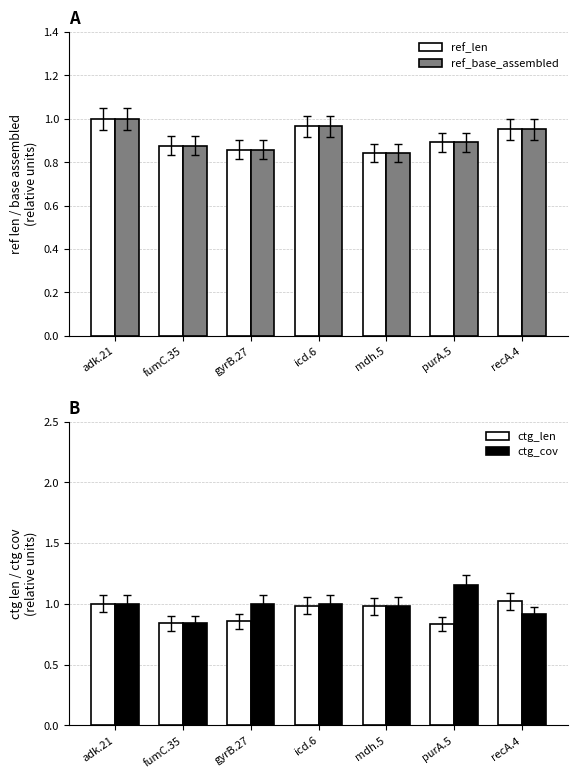

The value of ref_base_assembled at mdh.5 is 1.4. True or false?

False